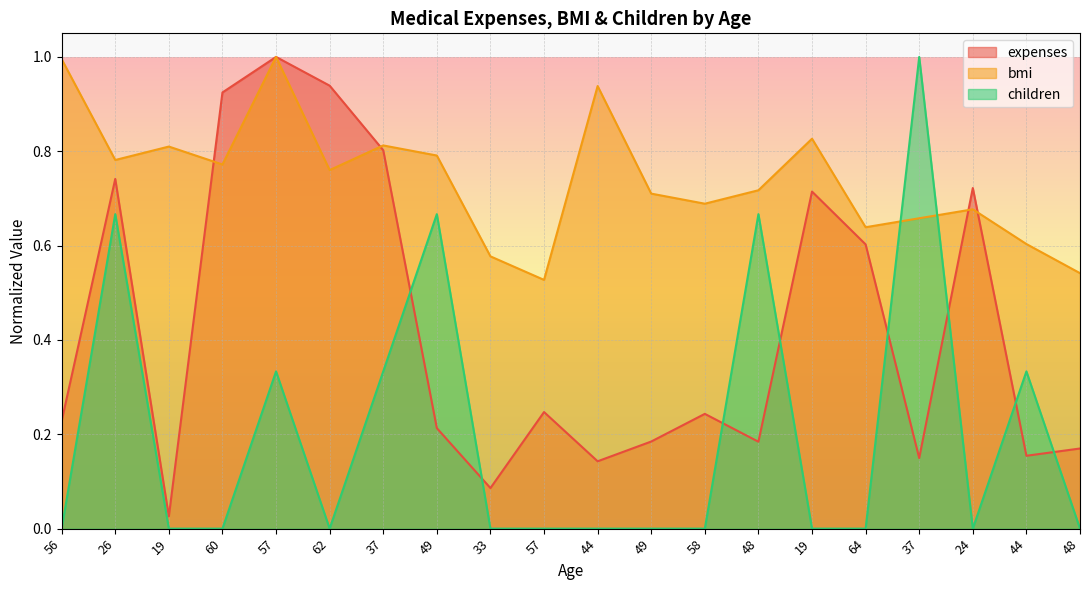

What is the difference between the maximum and minimum values in the children series?

1.0